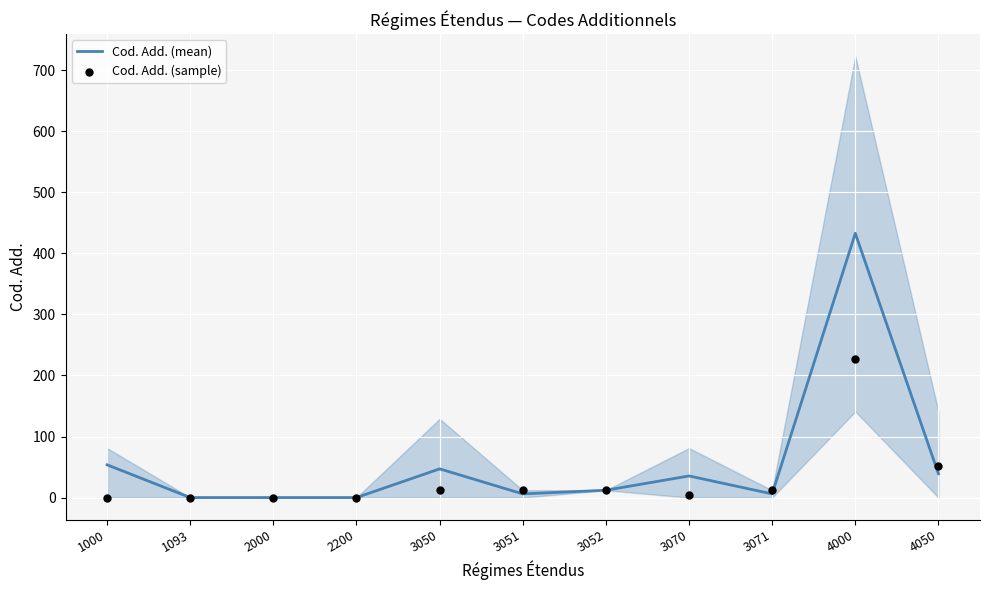

Which series has the largest total across all categories?

Cod. Add. (mean)